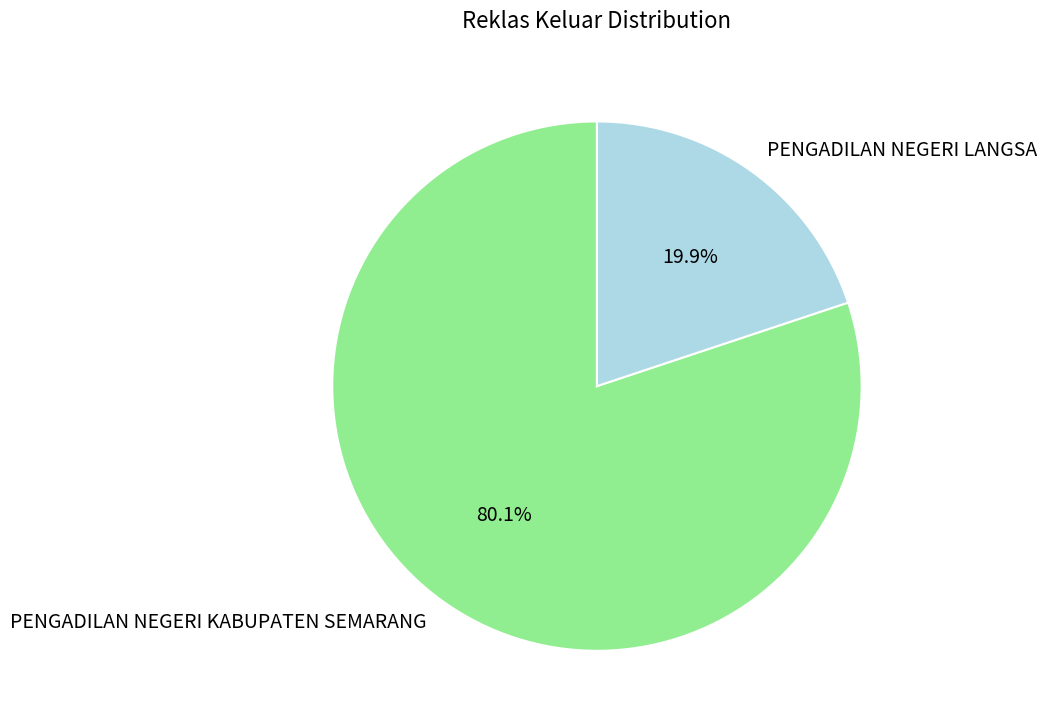

Is PENGADILAN NEGERI LANGSA the majority of the pie?

No